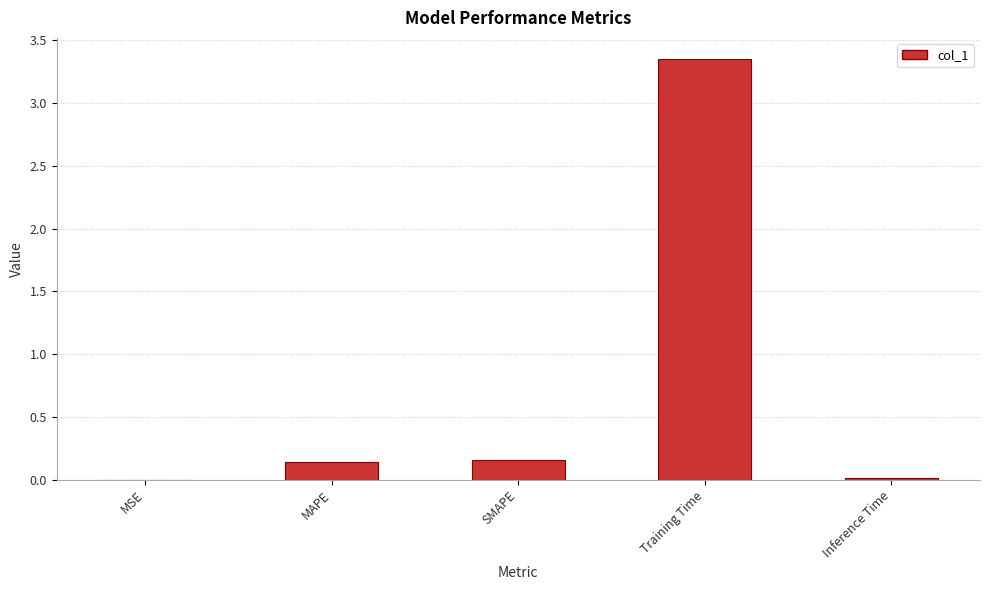

Between Training Time and MAPE, which is larger?

Training Time